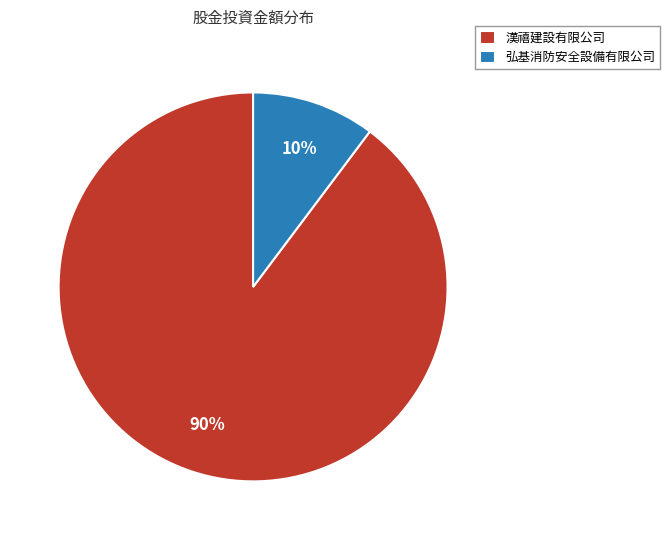

Does any single category account for the majority?

Yes